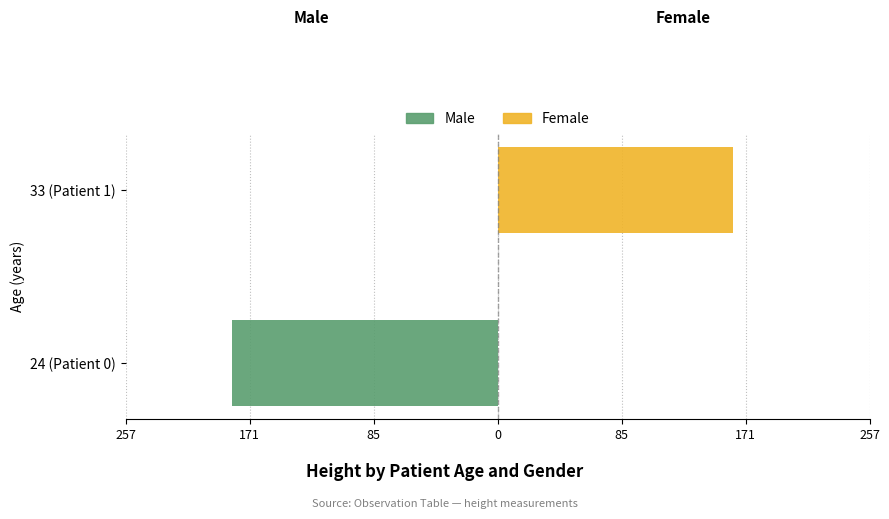

Count the number of categories in the chart.

2